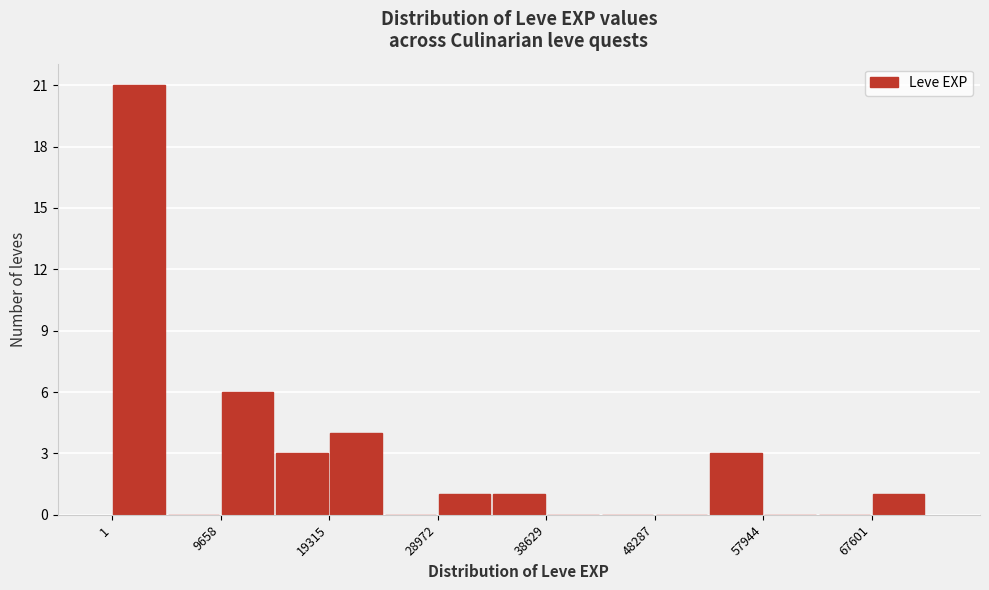

Reading left to right, list every bar in this chart as the range it spans on the x-axis followed by its height. Neither the bar edges nor the heights are printed on the chart, so give them approximately, as read against the axes.

0 to 5000: 21
5000 to 10000: 0
10000 to 14000: 6
14000 to 19000: 3
19000 to 24000: 4
24000 to 29000: 0
29000 to 34000: 1
34000 to 39000: 1
39000 to 43000: 0
43000 to 48000: 0
48000 to 53000: 0
53000 to 58000: 3
58000 to 63000: 0
63000 to 68000: 0
68000 to 72000: 1